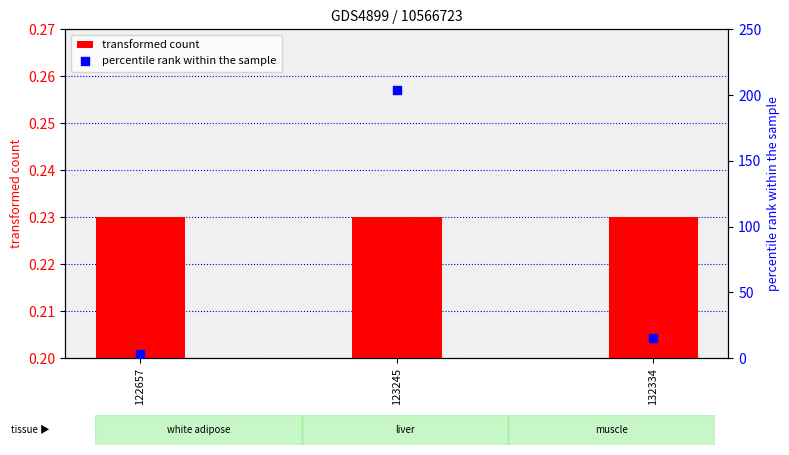

At how many categories does at least one series exceed 153?

1